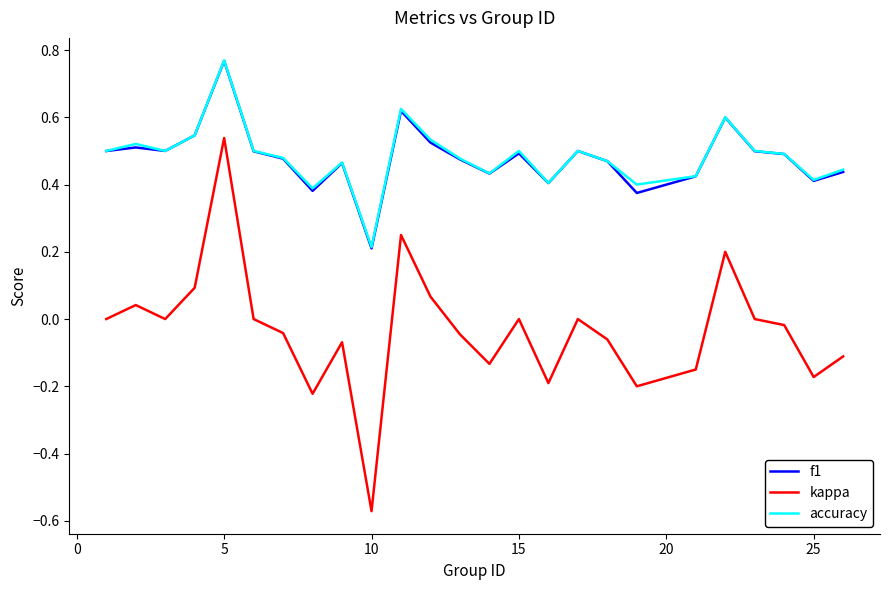

How many series are shown in this chart?

3